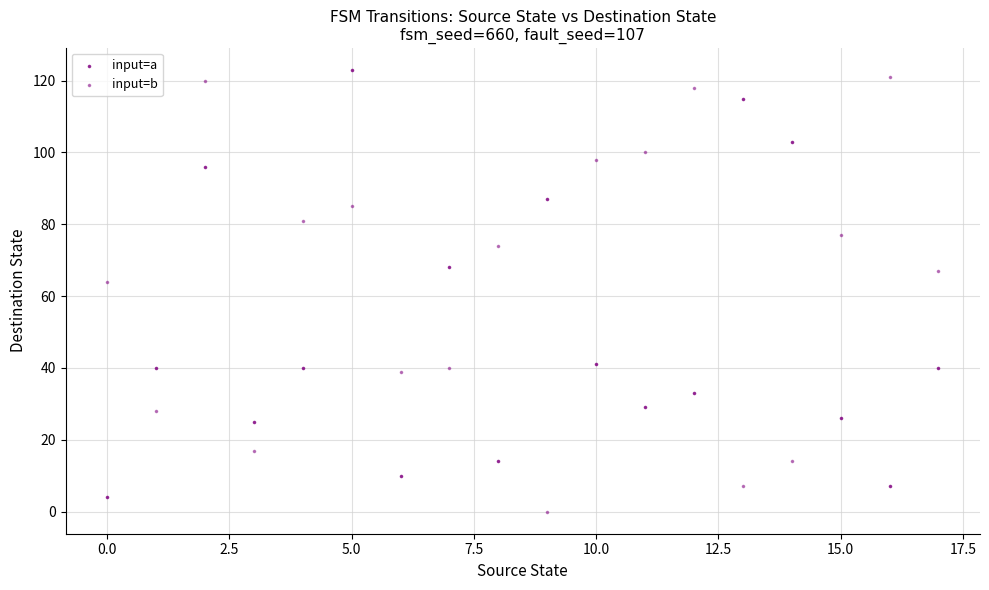

How many data points are displayed?

36